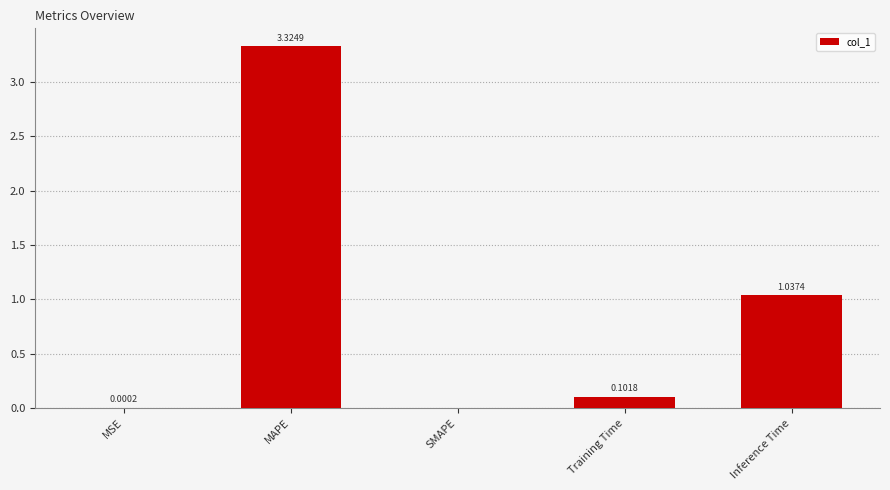

Which has a higher value, MAPE or MSE?

MAPE